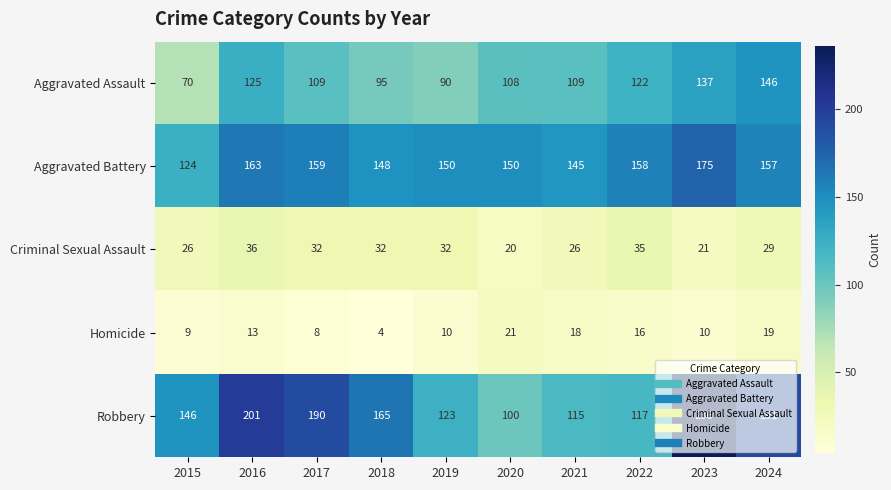

Is it true that Homicide equals 15 at 2023?

False